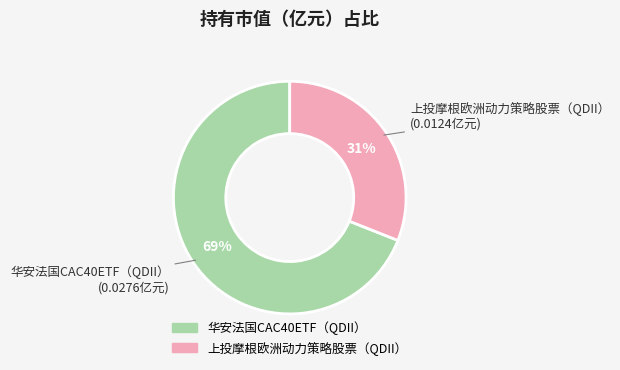

Is it true that 华安法国CAC40ETF（QDII） is 79% of the pie?

False